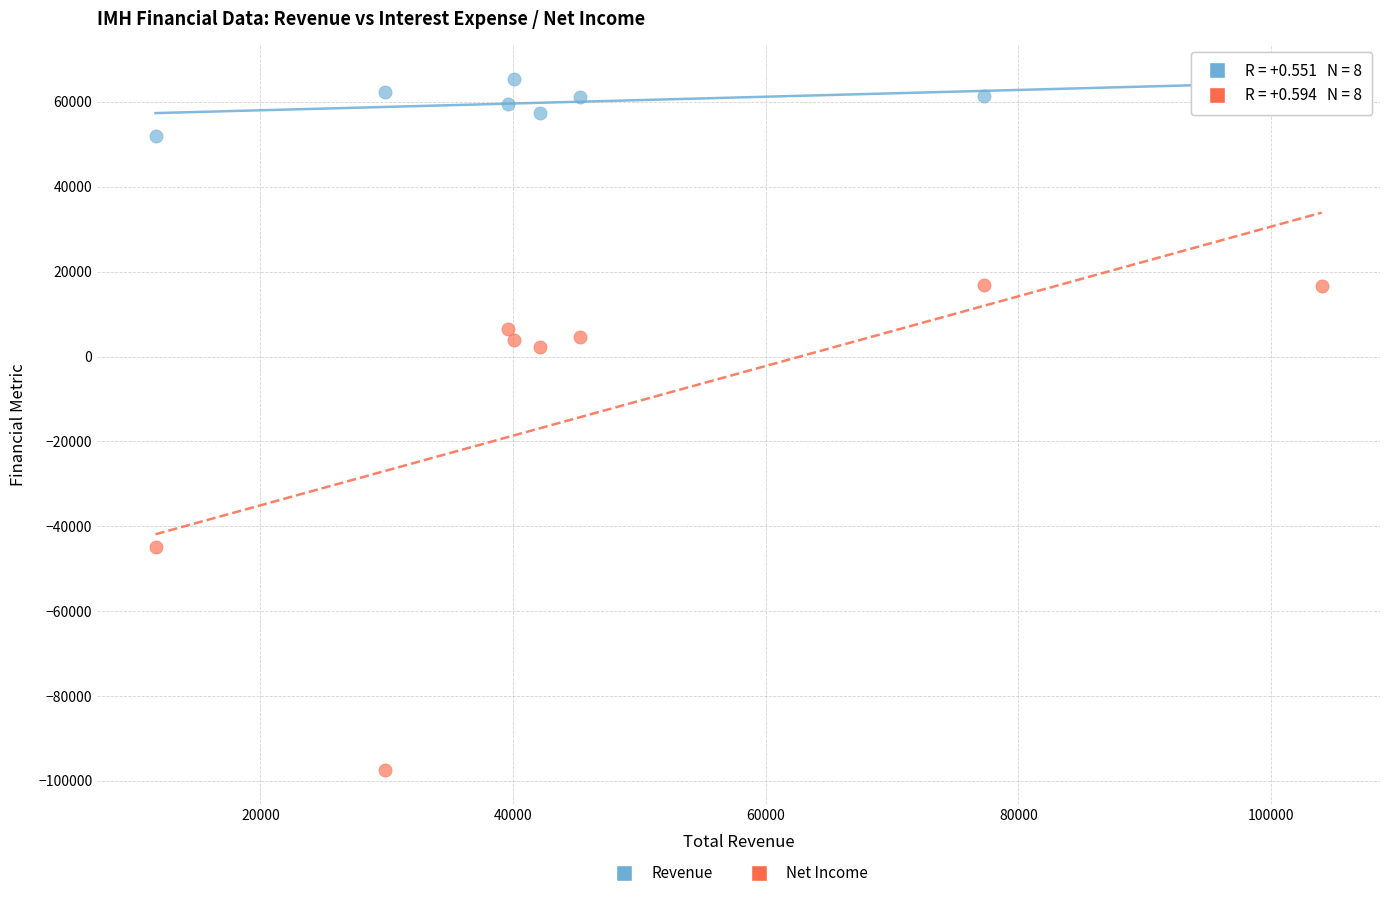

Which series contains the highest Y value?

Revenue